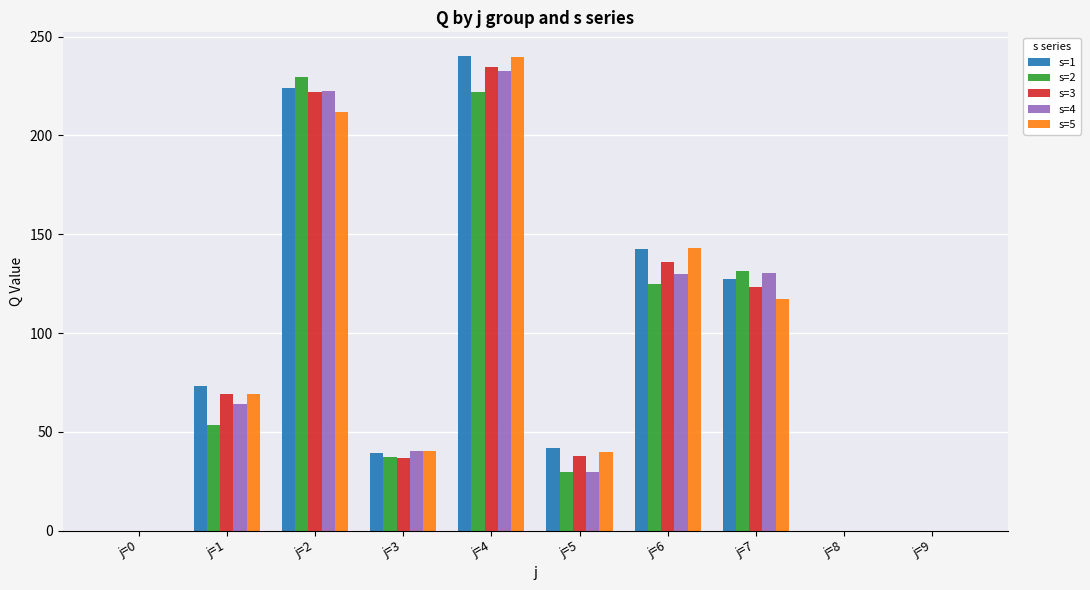

At which label does s=1 reach its peak?

j=4